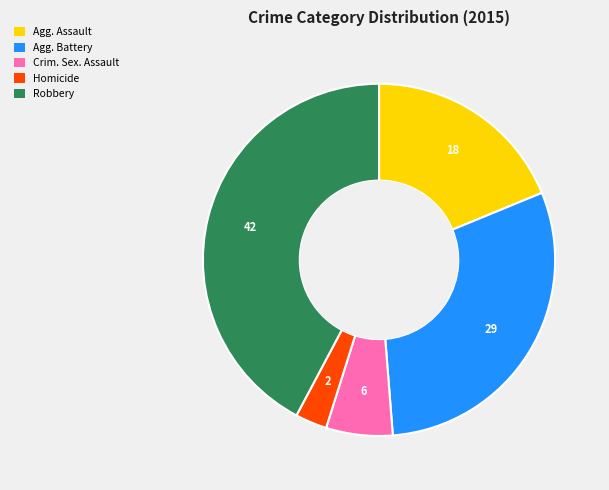

Is there any slice that represents more than half of the pie?

No